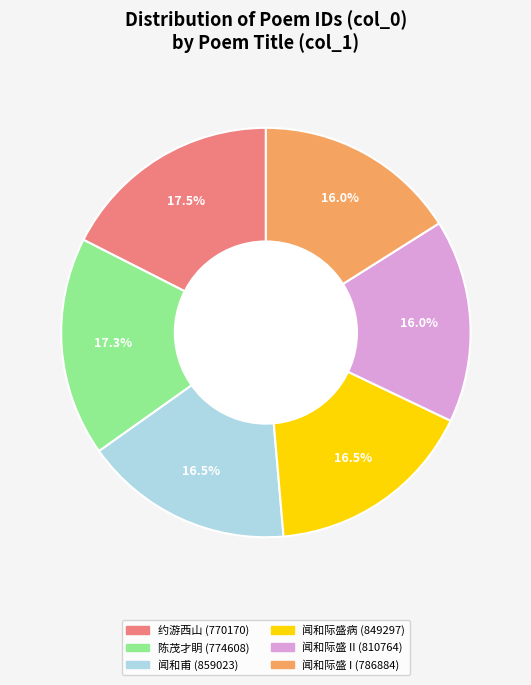

How many slices are in this pie chart?

6